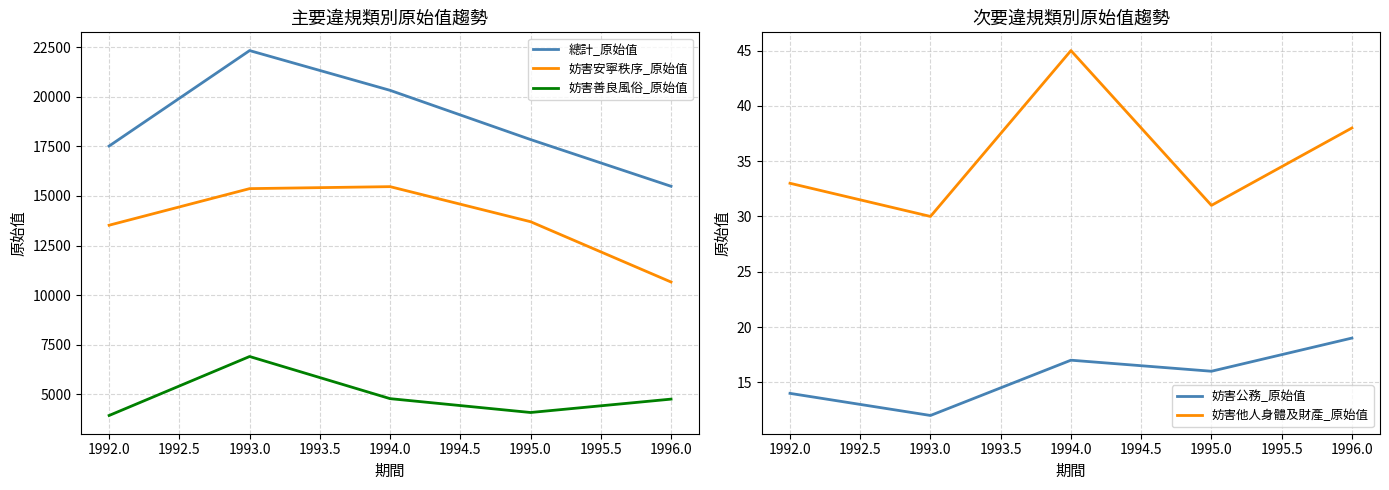

What is the average value of the 總計_原始值 series?

18699